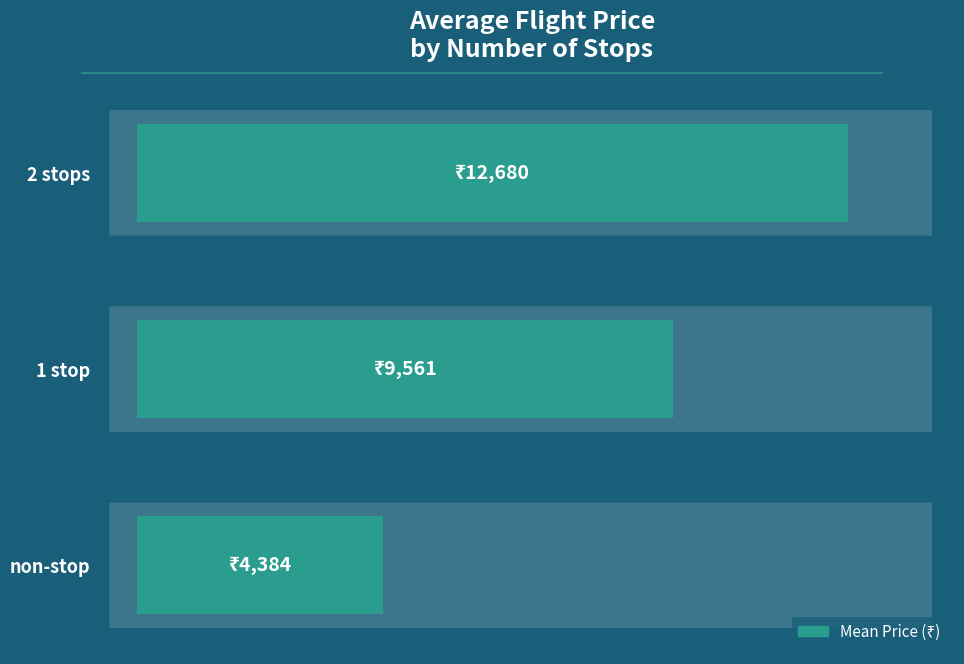

Rank the categories by value from lowest to highest.

non-stop, 1 stop, 2 stops